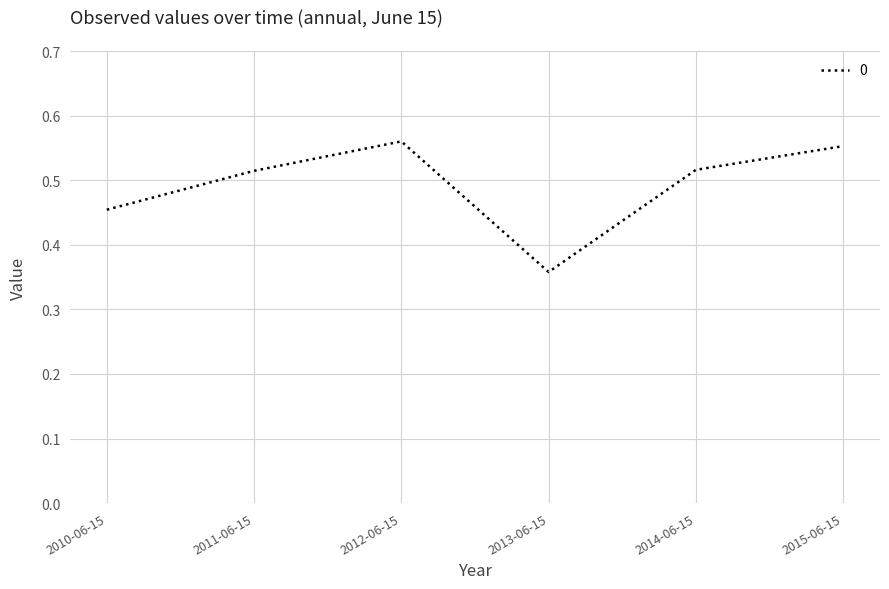

At which category does the chart reach its peak across all series?

2012-06-15